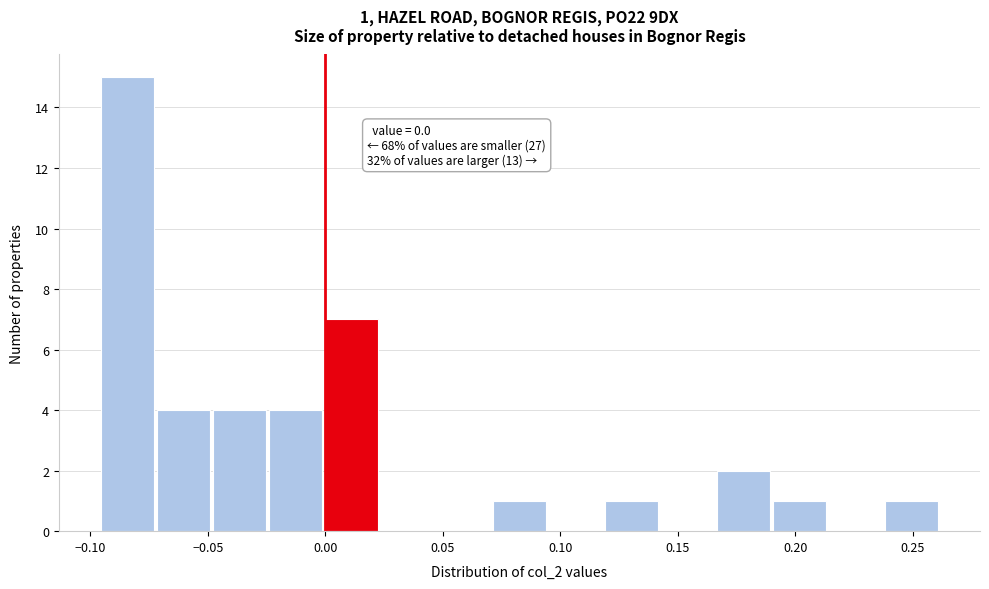

Over which range of the x-axis is the bar tallest?

-0.095 to -0.070